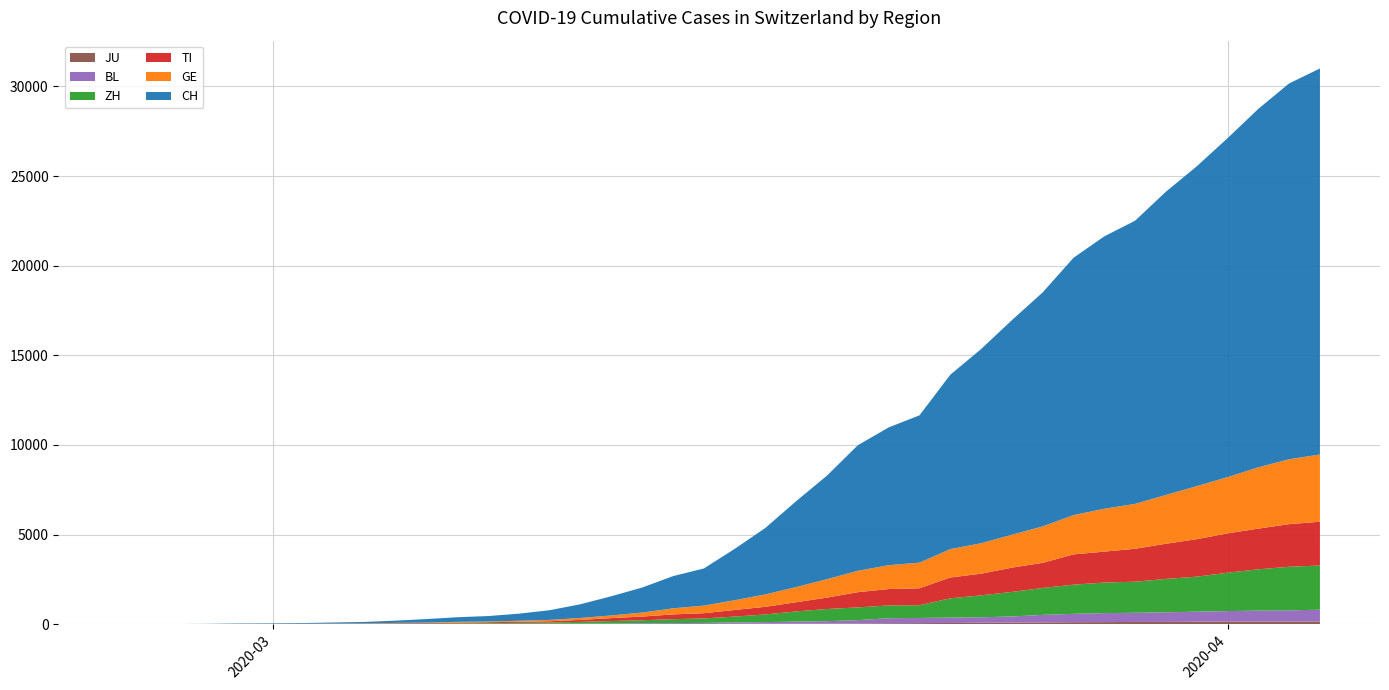

Reading left to right, extract all data points from this chart.

GE: 0	1	1	4	8	9	10	13	14	17	25	38	40	56	76	109	150	222	340	423	544	692	848	1027	1194	1331	1430	1582	1699	1837	2033	2190	2393	2505	2721	2958	3137	3420	3621	3753
TI: 0	1	1	1	2	2	4	8	13	25	28	41	49	61	75	108	163	206	265	293	368	426	511	638	849	916	945	1162	1209	1354	1401	1688	1727	1837	1962	2091	2195	2271	2377	2442
ZH: 0	0	2	2	6	7	10	13	15	23	29	34	40	49	62	101	140	163	218	250	326	429	568	679	711	711	711	1075	1223	1370	1502	1629	1703	1735	1861	1952	2141	2305	2433	2466
BL: 0	0	0	1	2	2	2	2	2	6	6	15	19	20	22	26	26	42	47	54	76	89	116	134	184	282	289	302	306	341	422	466	502	511	539	561	588	610	625	656
JU: 0	0	1	1	1	1	1	2	2	4	4	5	5	7	7	7	12	17	18	19	25	29	32	36	44	54	61	69	82	92	100	114	119	127	128	140	145	149	149	154
CH: 0	2	6	13	23	29	40	59	83	125	197	257	303	396	542	766	1072	1398	1795	2072	2864	3710	4794	5781	7005	7686	8217	9727	10831	11970	13054	14356	15195	15798	16920	17842	18908	19997	20965	21535